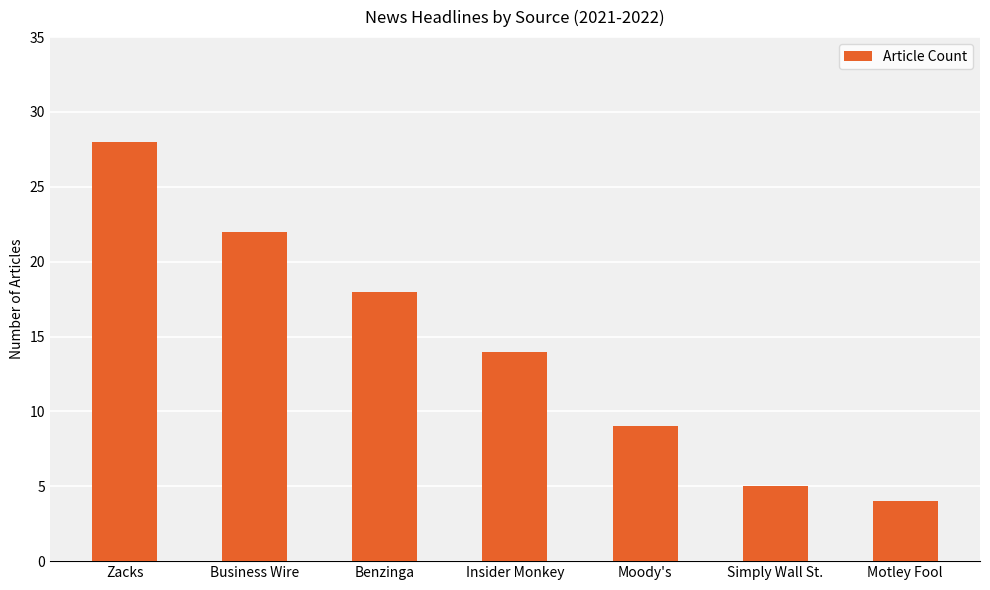

Reading right to left, extract all data points from this chart.

Motley Fool=4	Simply Wall St.=5	Moody's=9	Insider Monkey=14	Benzinga=18	Business Wire=22	Zacks=28